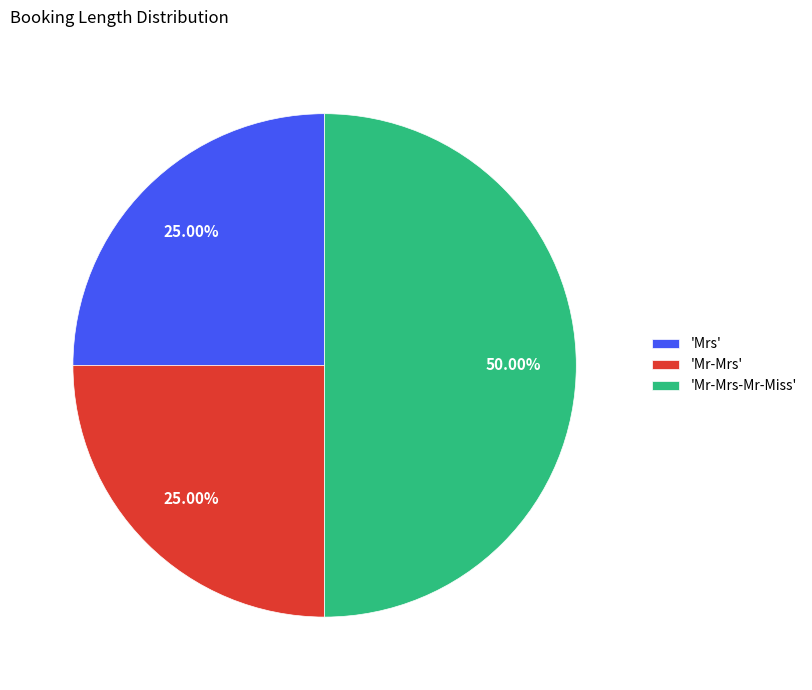

Combined, do 'Mr-Mrs-Mr-Miss' and 'Mrs' account for over 50%?

Yes